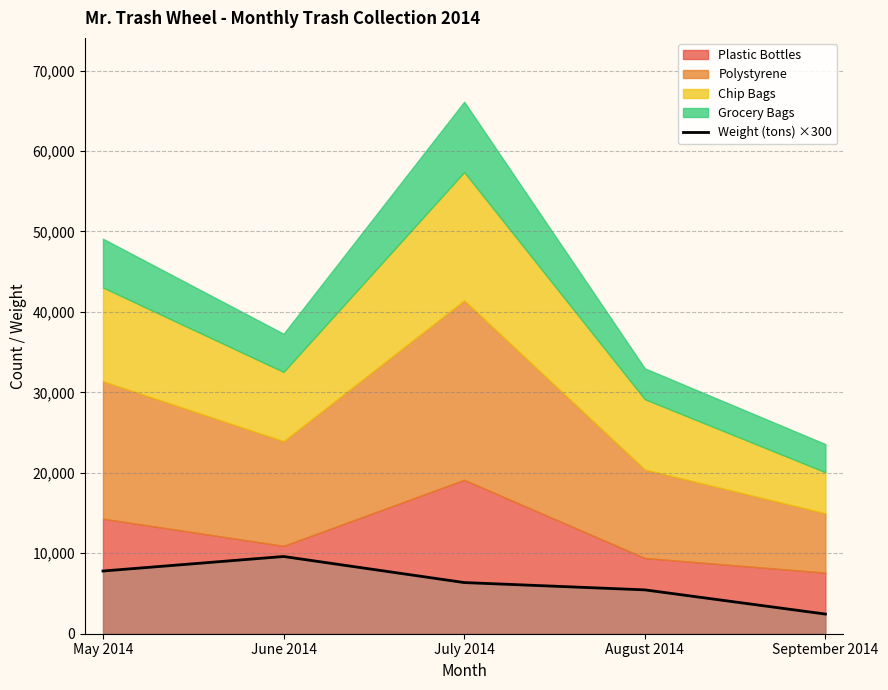

True or false: Weight (tons) ×300 has a value of 5371.0 at May 2014.

False